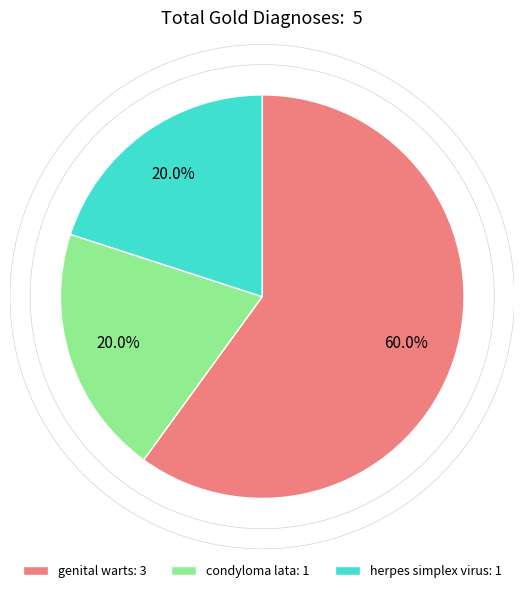

What portion of the pie excludes herpes simplex virus?

80.0%